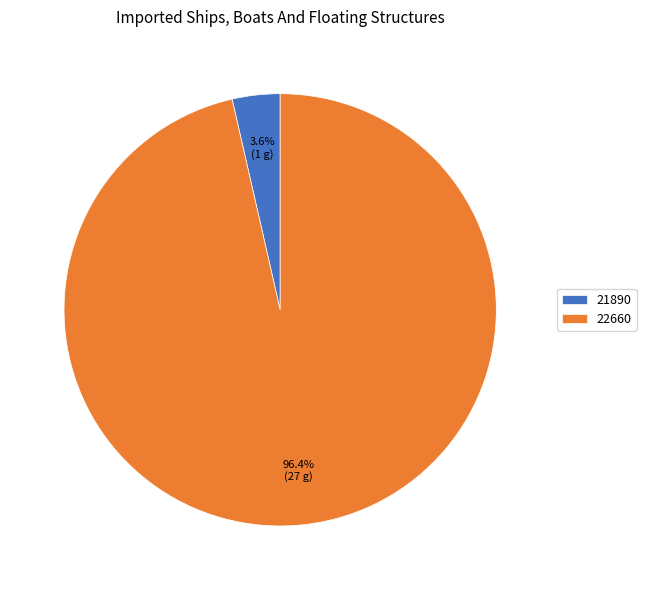

Which slice is the smallest?

21890